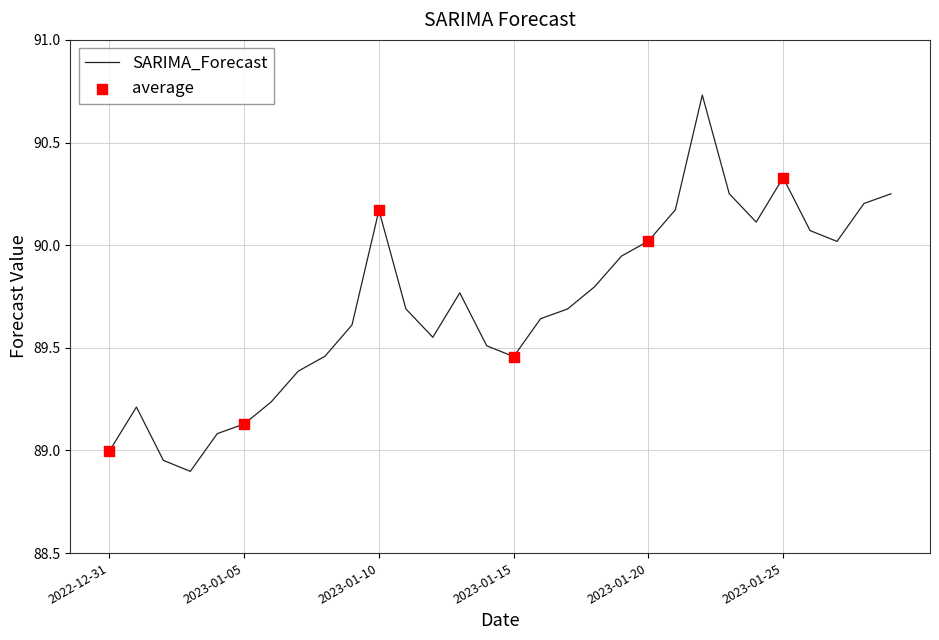

What is the difference between the maximum and minimum values?

1.8